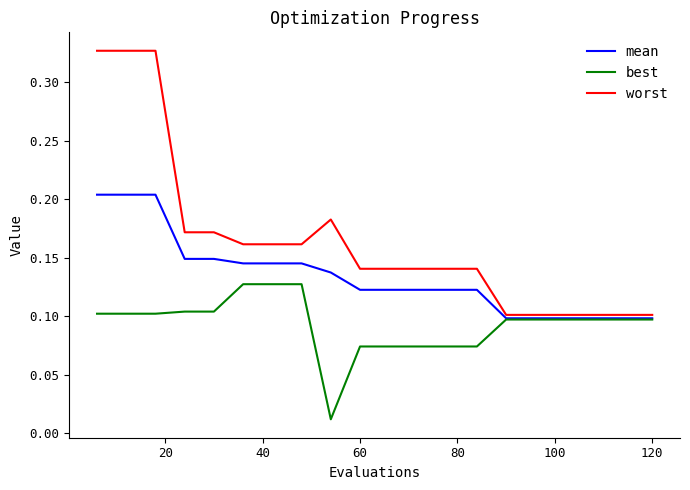

How many worst values are between 0 and 1?

20